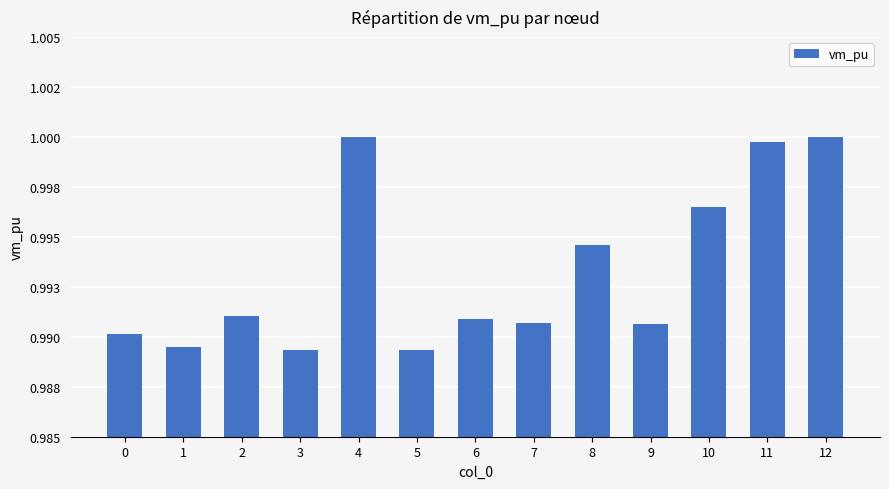

Does the chart contain any negative values?

No